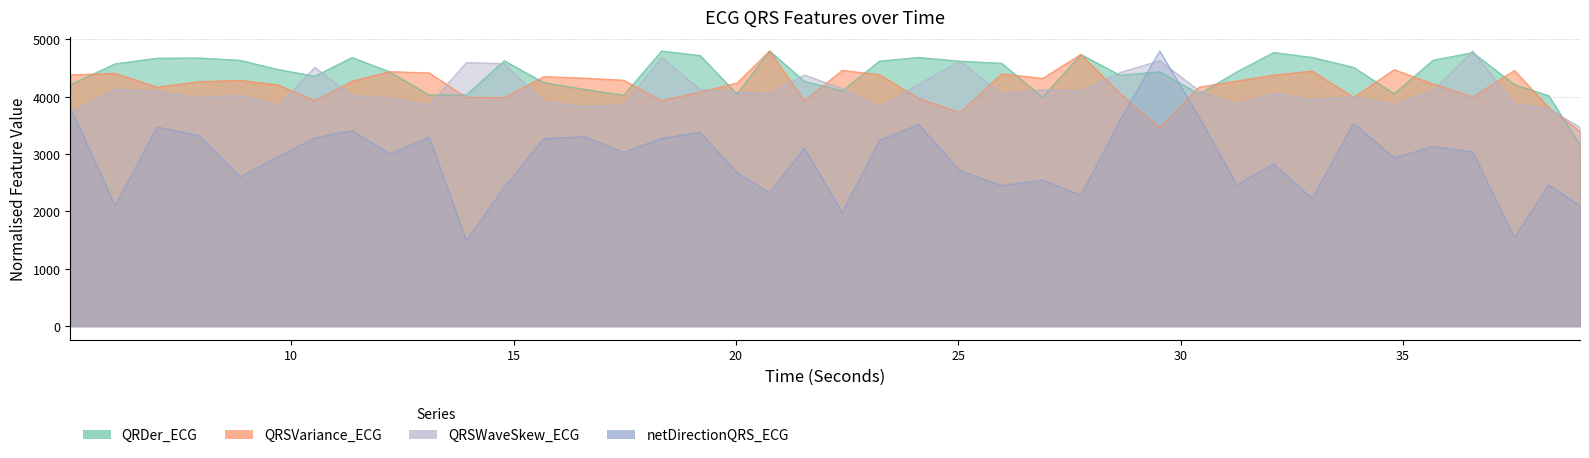

Is the value of netDirectionQRS_ECG at 38.28125 greater than the value of QRSVariance_ECG at 20.0234375?

No